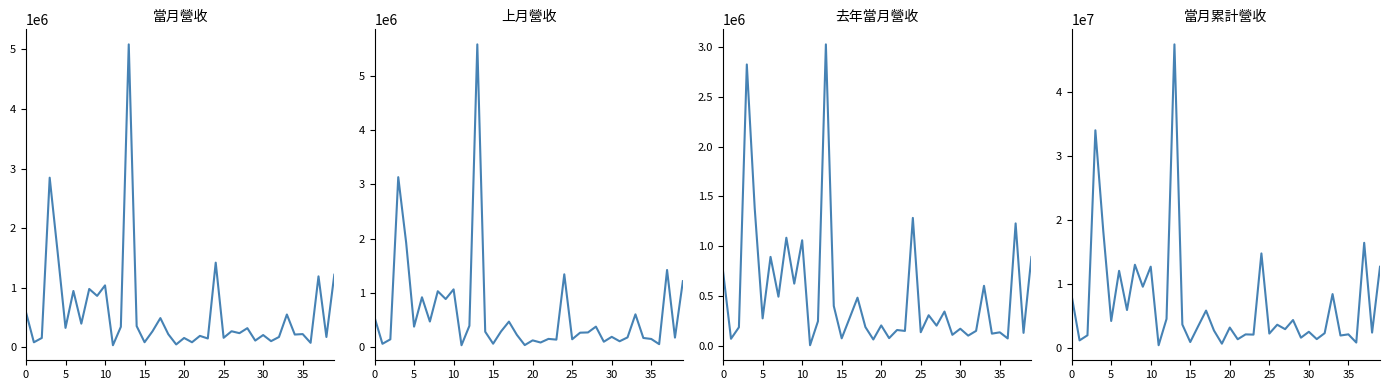

Which category has the lowest value in the 當月營收 series?

11